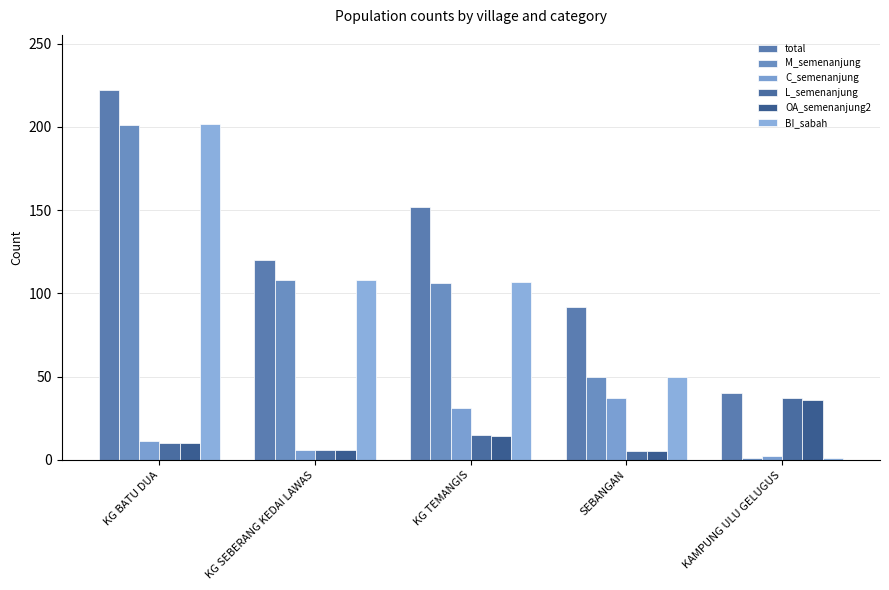

What are all the series names shown in the legend?

total, M_semenanjung, C_semenanjung, L_semenanjung, OA_semenanjung2, BI_sabah